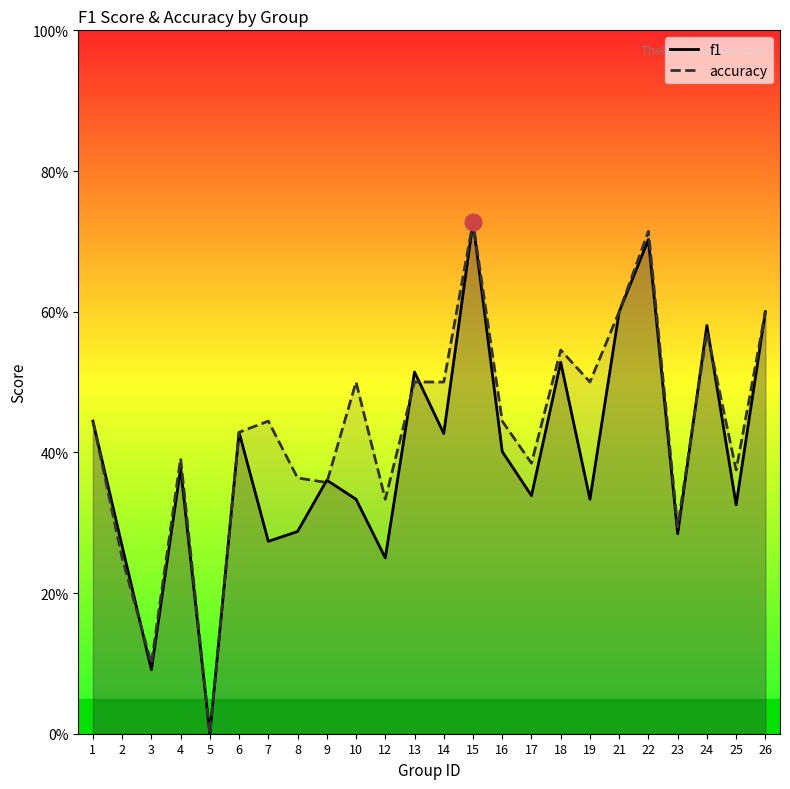

Which series has the widest spread of values?

f1